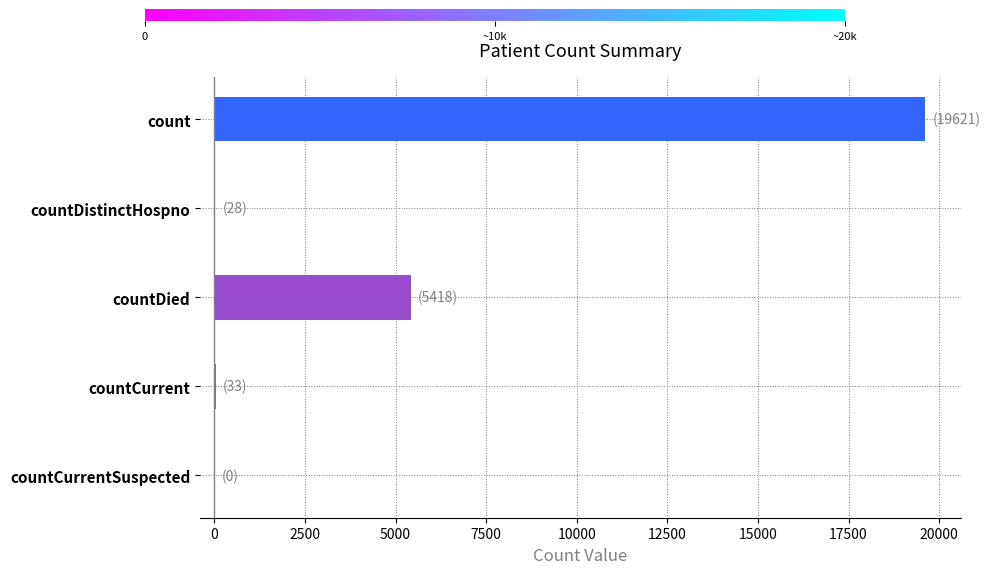

What is the approximate value at countDied?

5418